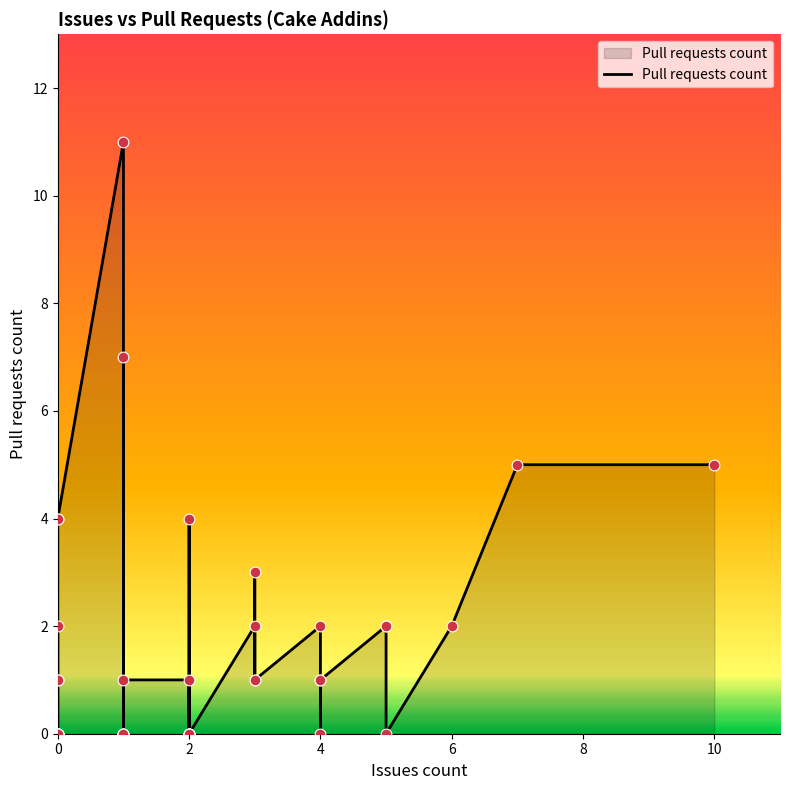

Between 2 and 2, which is larger?

2